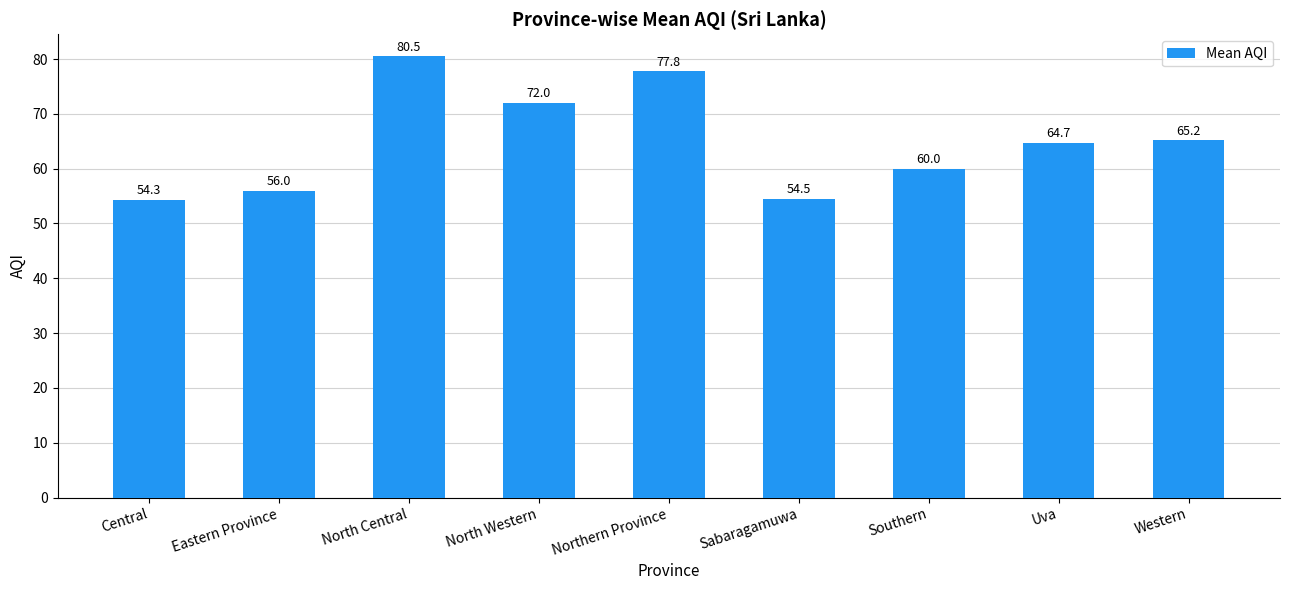

Reading right to left, extract all data points from this chart.

65.2	64.7	60.0	54.5	77.8	72.0	80.5	56.0	54.3